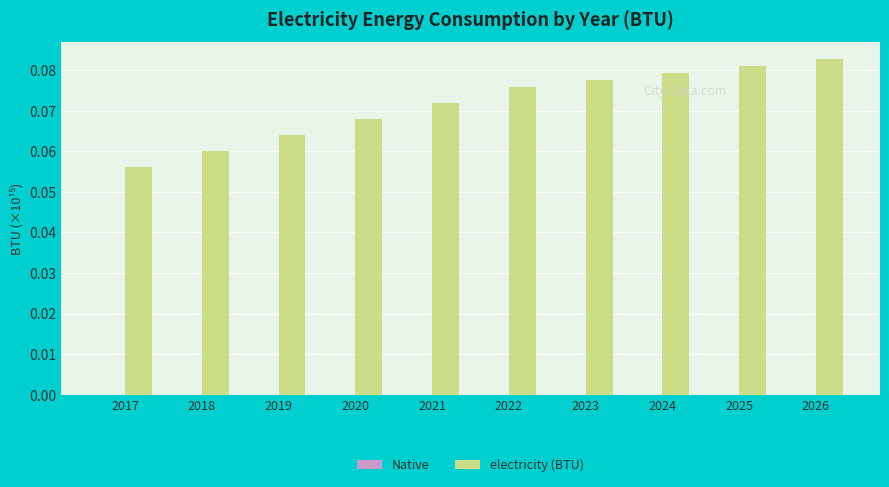

Between 2024 and 2018, which is larger?

2024